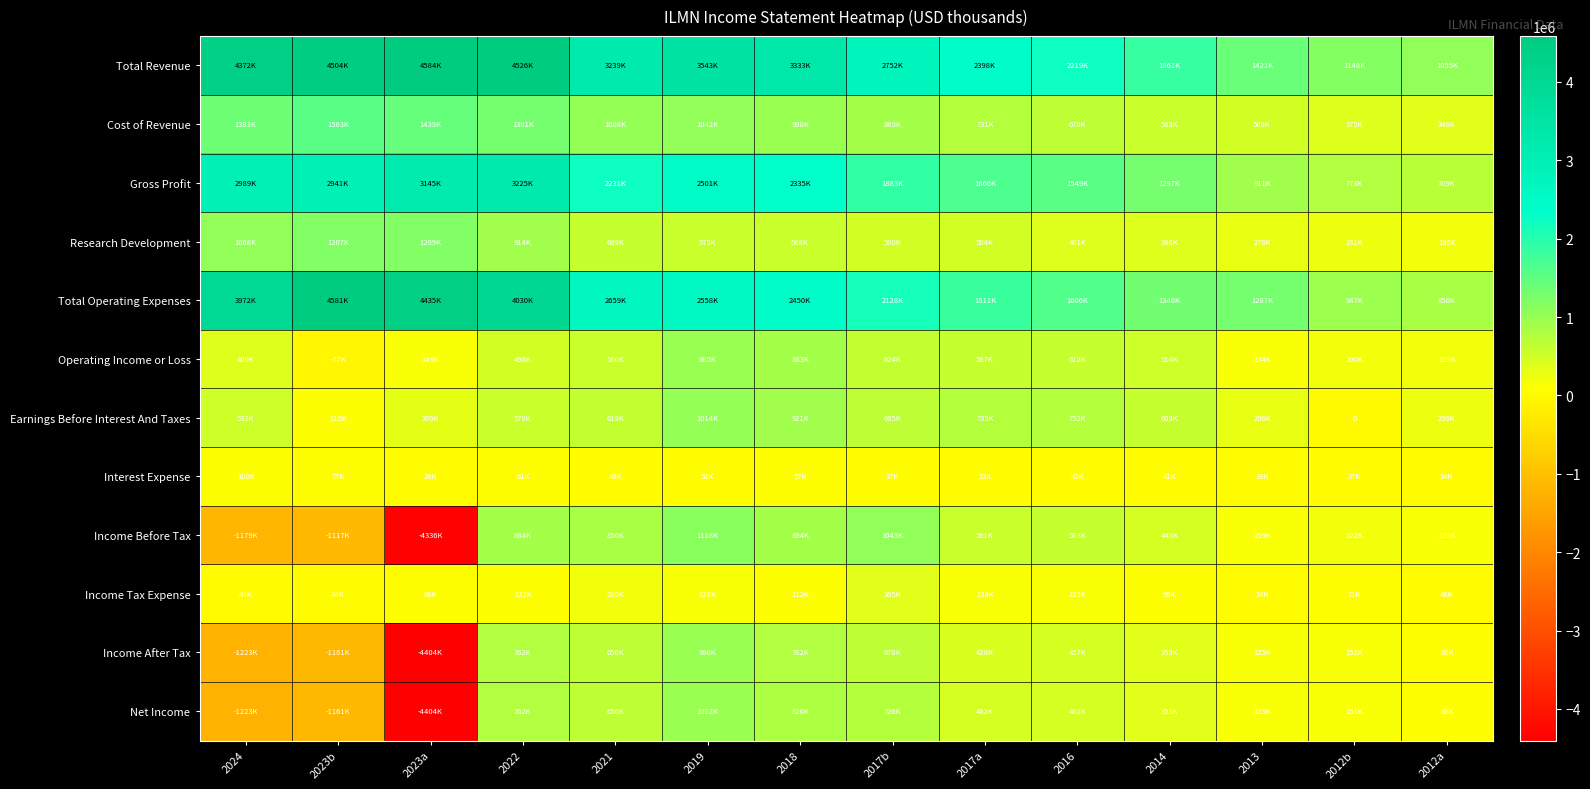

How many data points in Income Tax Expense are less than 112000?

7